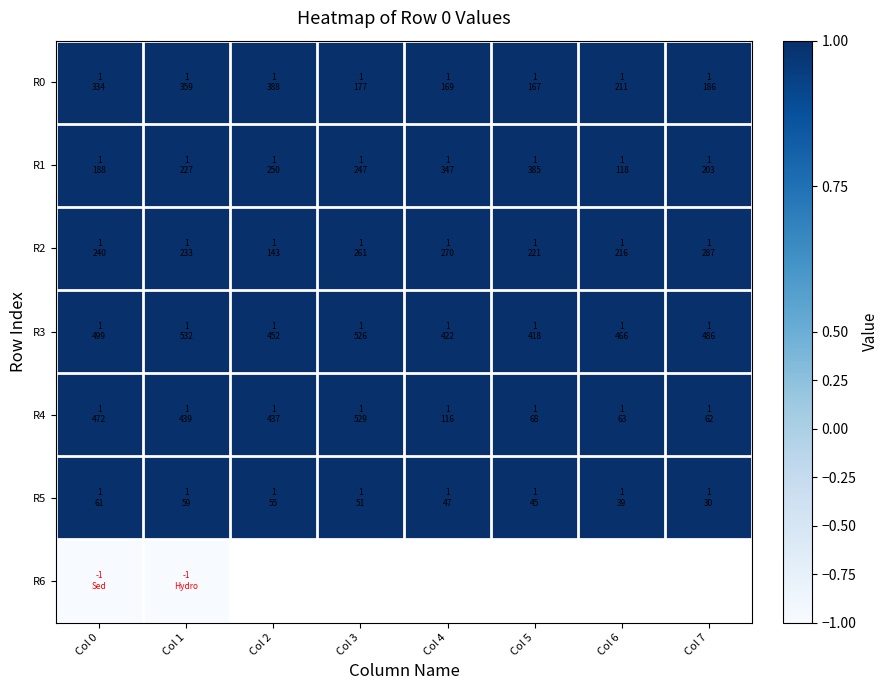

List the series in order of their peak value, highest first.

R0, R1, R2, R3, R4, R5, R6